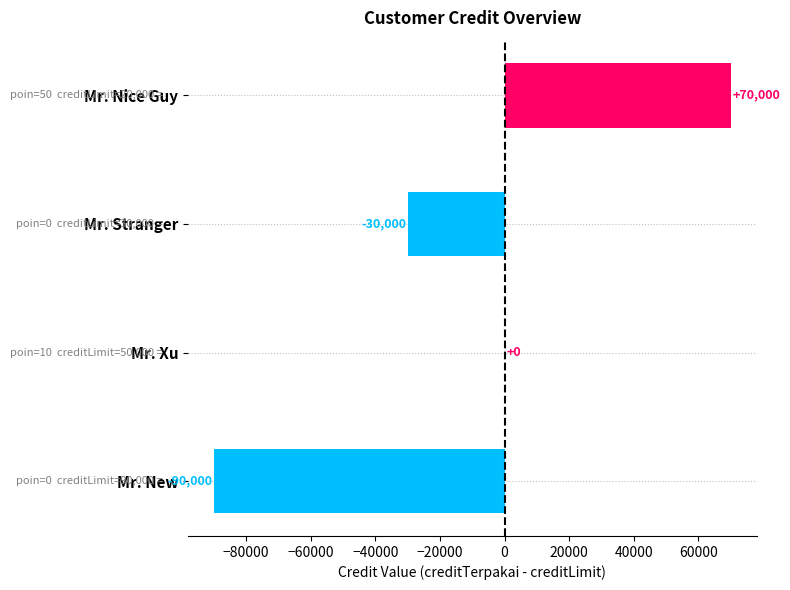

How many categories are shown in the chart?

4